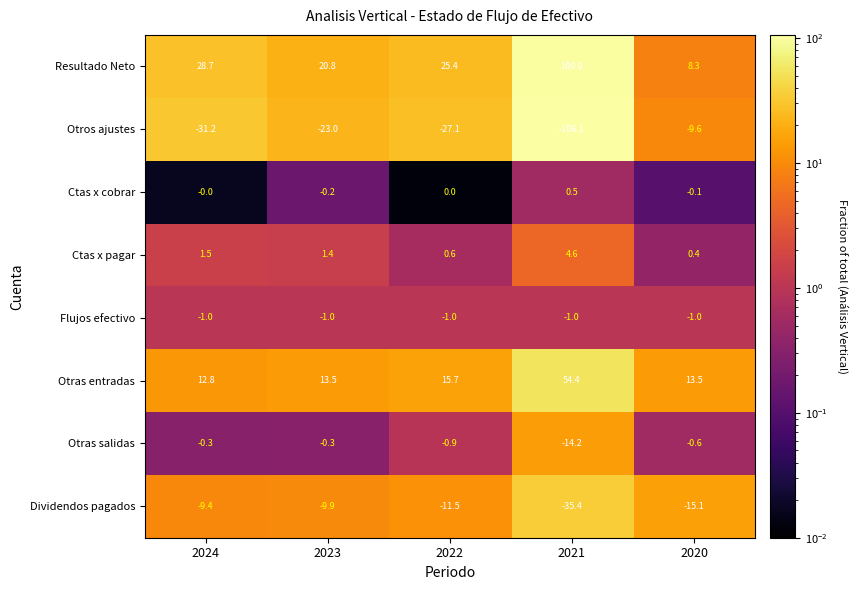

At which label does Ctas x pagar first exceed 1?

2024